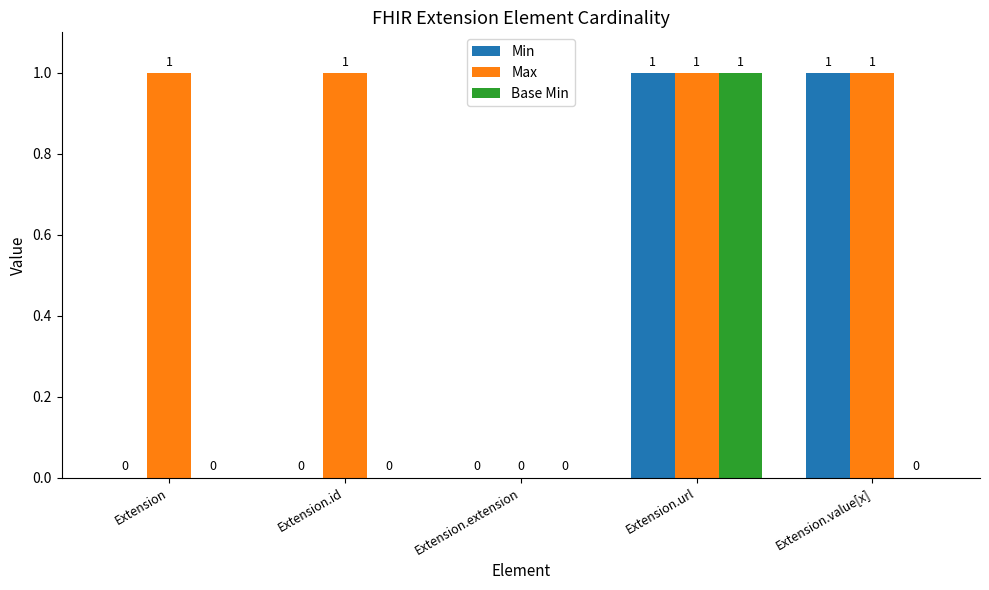

Which series changed the most between Extension.id and Extension.extension?

Max